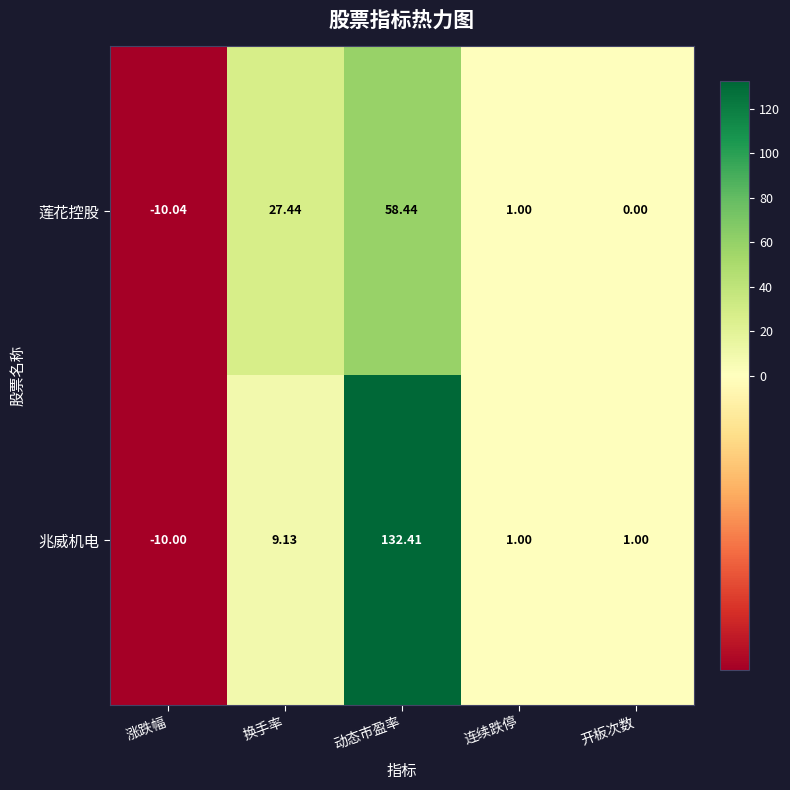

At 换手率, list the series in order from smallest to largest.

兆威机电, 莲花控股